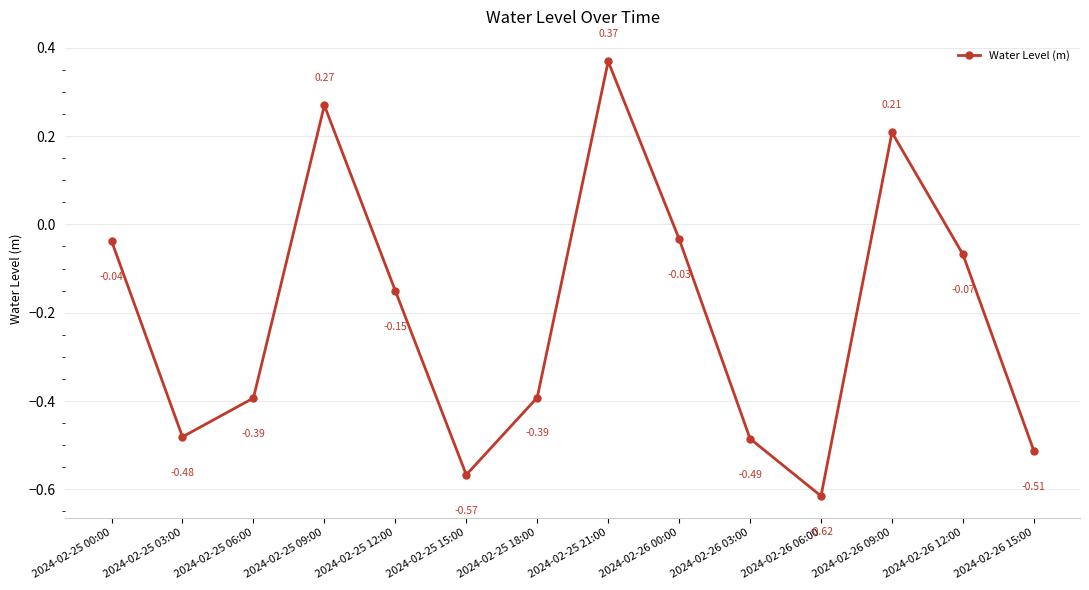

What is the change in value from 2024-02-25 00:00 to 2024-02-25 09:00?

+0.3